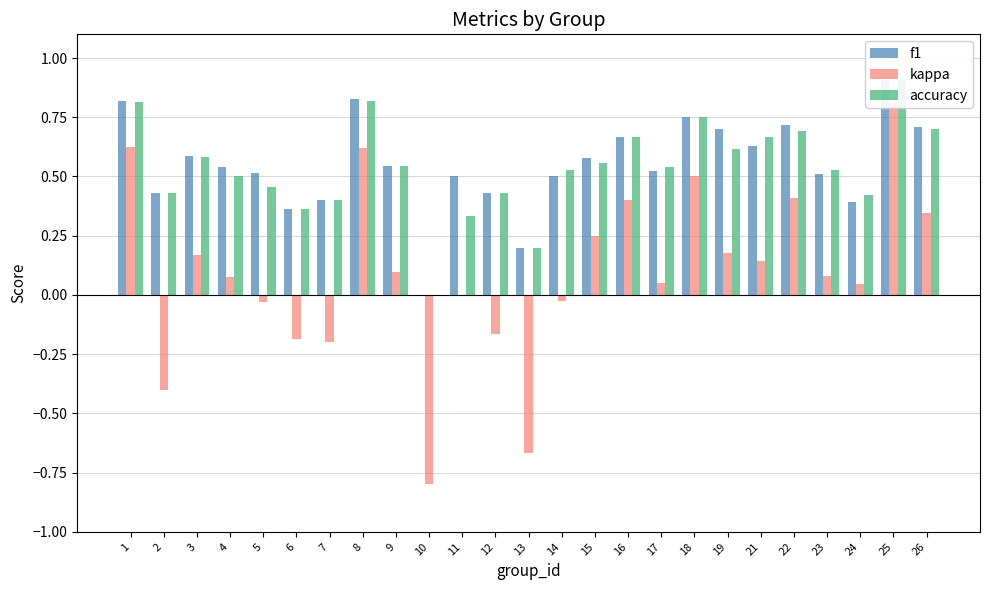

What is the sum of the f1 values at 11 and 17?

1.0